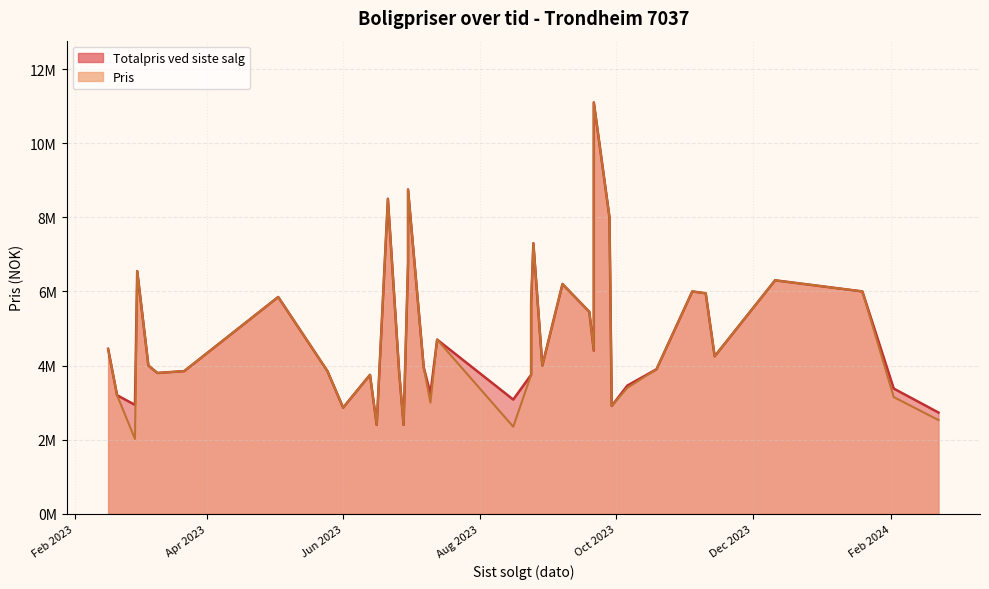

True or false: Totalpris ved siste salg and Pris cross at least once.

False